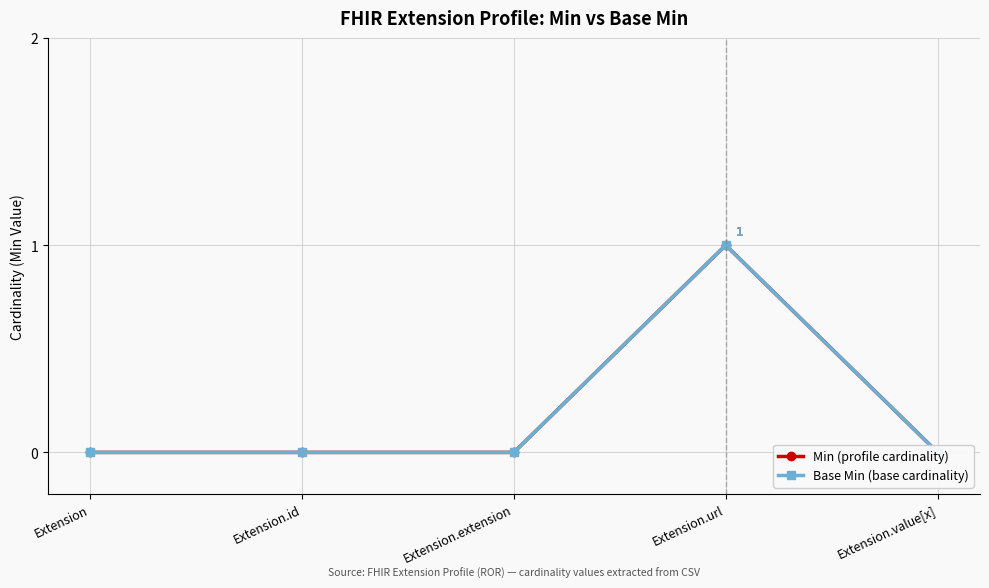

True or false: Base Min (base cardinality) and Min (profile cardinality) intersect in this chart.

False